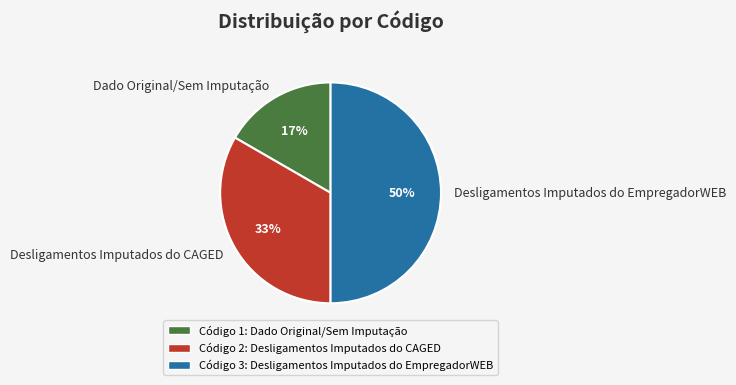

To the nearest percent, what percentage of the pie is Desligamentos Imputados do CAGED?

33%